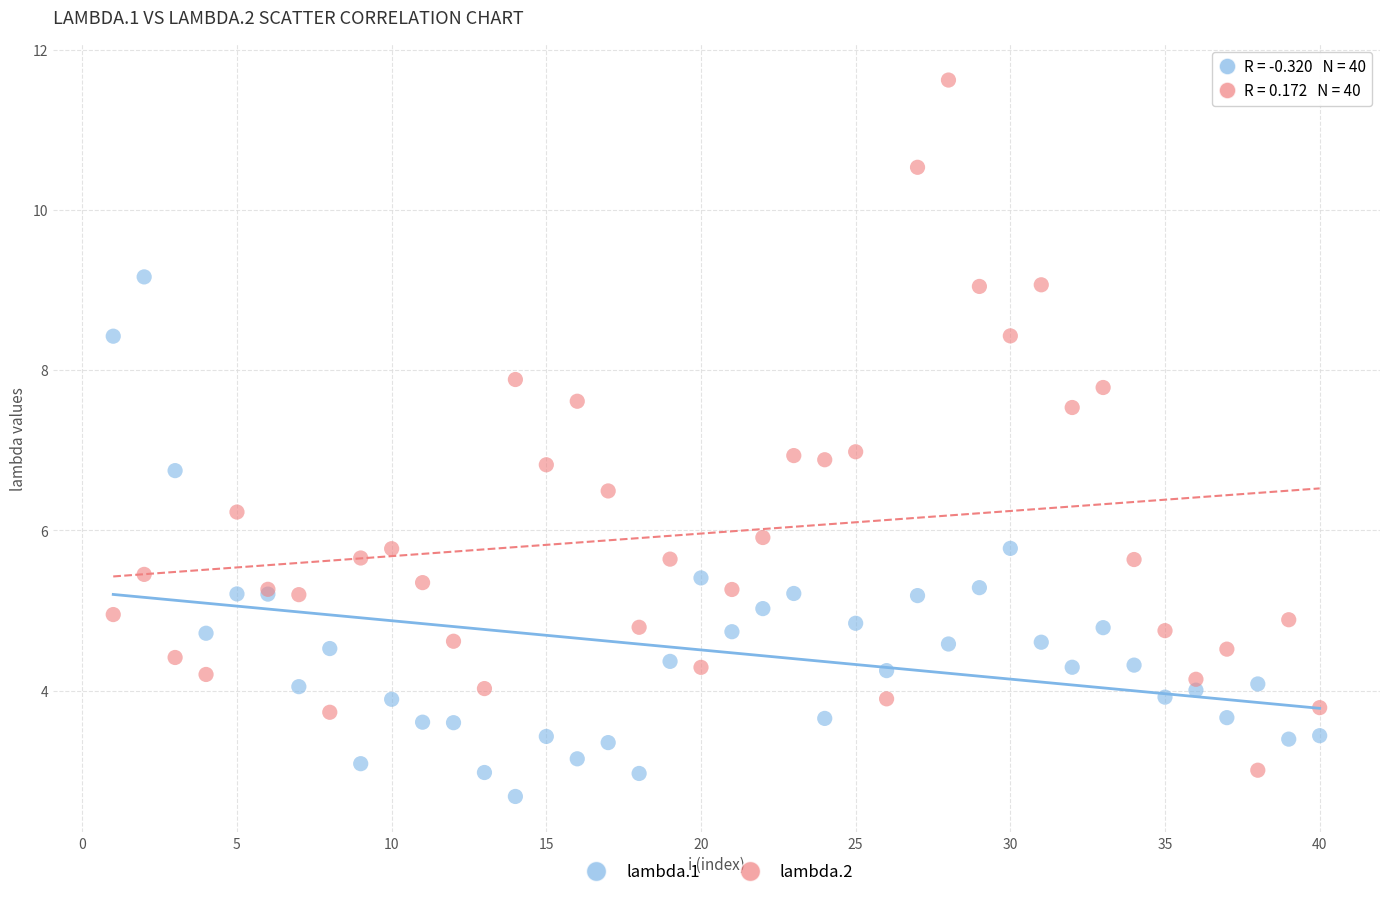

Which series reaches the maximum Y coordinate?

lambda.2